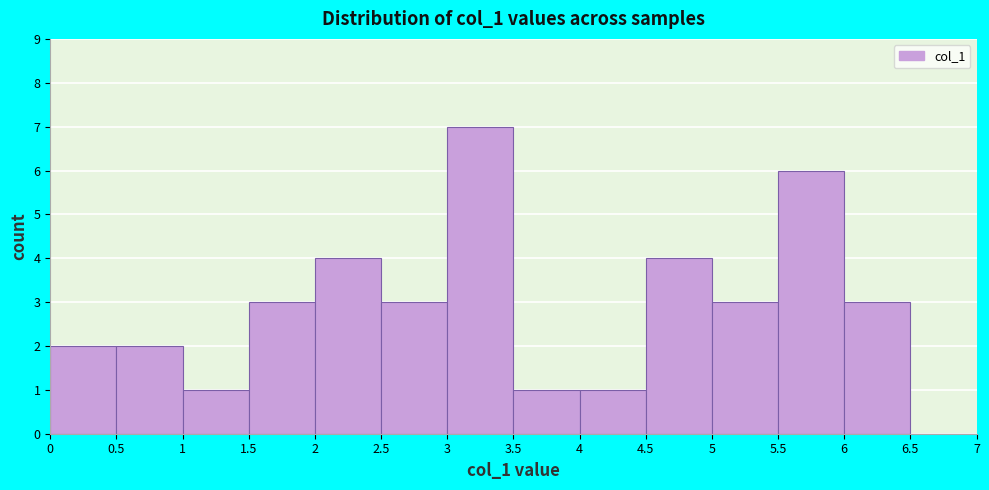

What is the height of the bar covering 1.5 to 2 on the x-axis? The values are not printed on the chart, so give them approximately, as read against the axis.

3